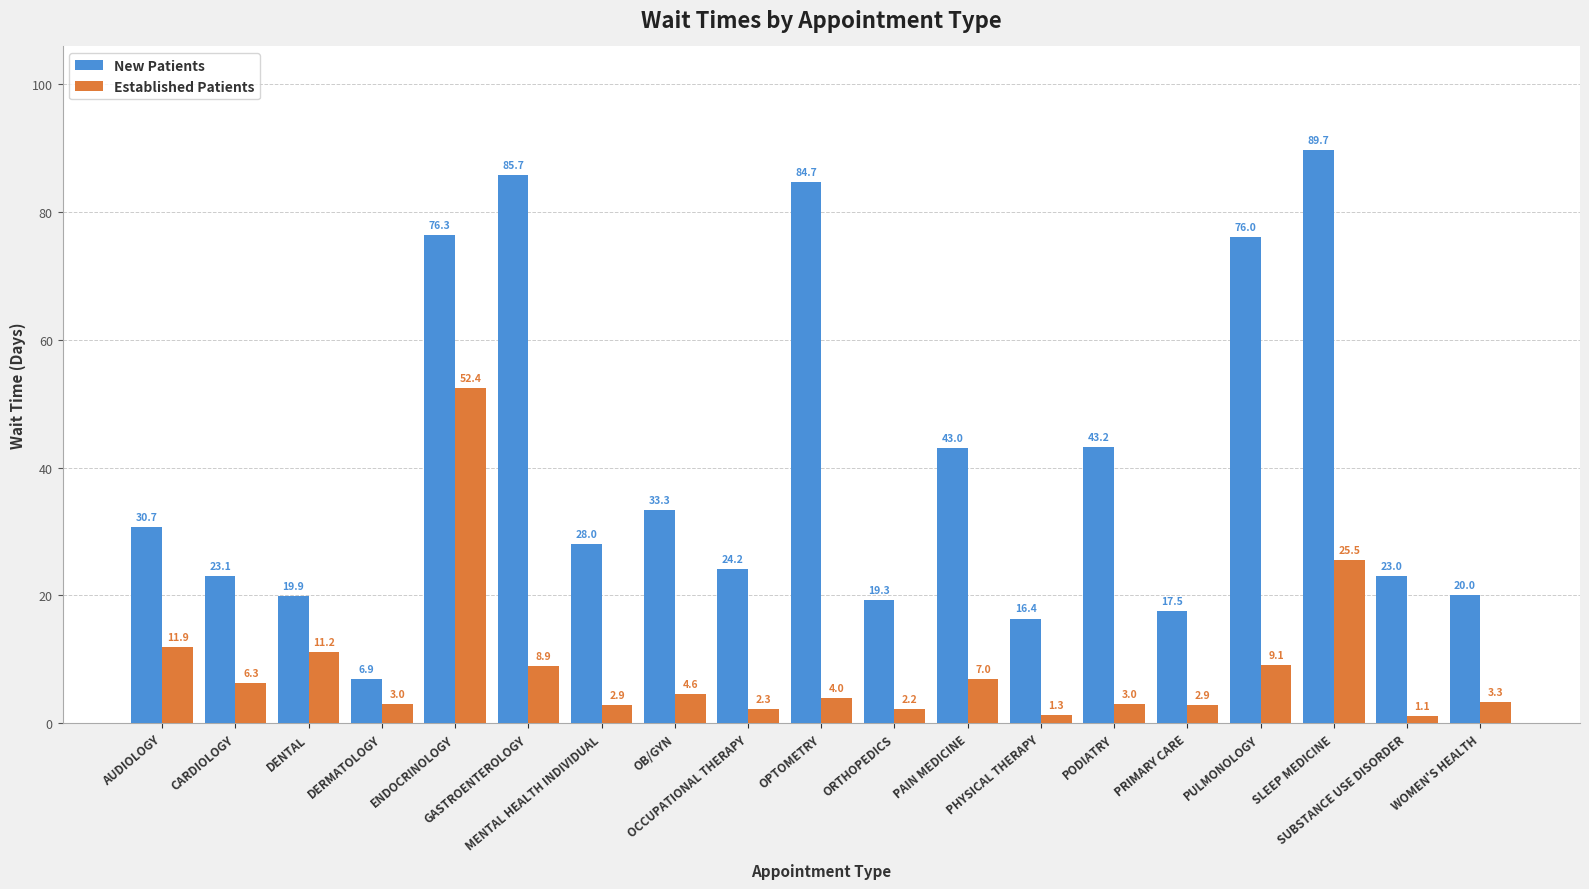

Reading left to right, what are all the values shown in this chart?

New Patients: 30.7	23.1	19.9	6.9	76.3	85.7	28.0	33.3	24.2	84.7	19.3	43.0	16.4	43.2	17.5	76.0	89.7	23.0	20.0
Established Patients: 11.9	6.3	11.2	3.0	52.4	8.9	2.9	4.6	2.3	4.0	2.2	7.0	1.3	3.0	2.9	9.1	25.5	1.1	3.3